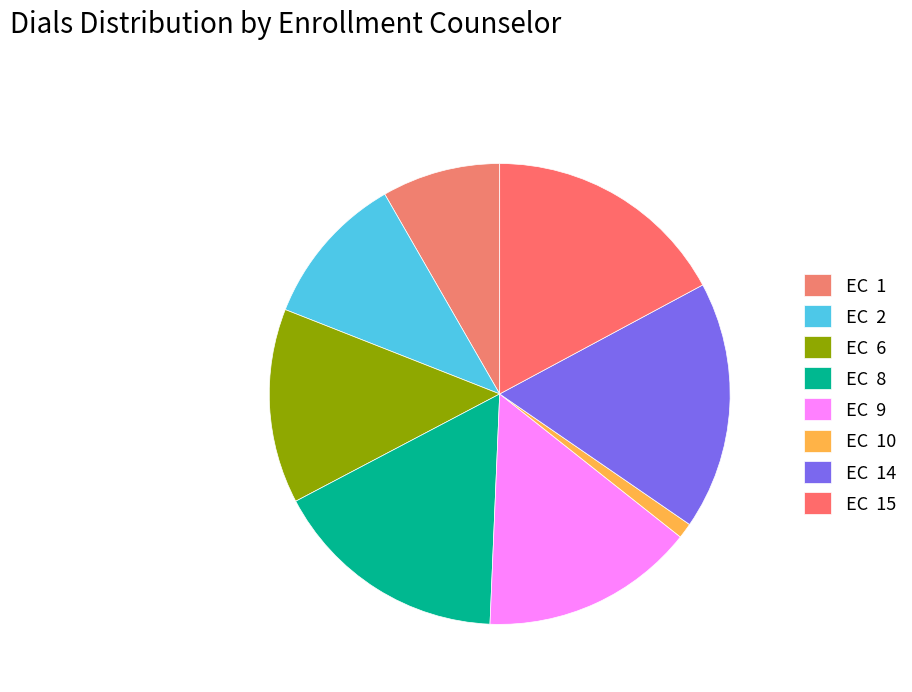

How many slices are in this pie chart?

8